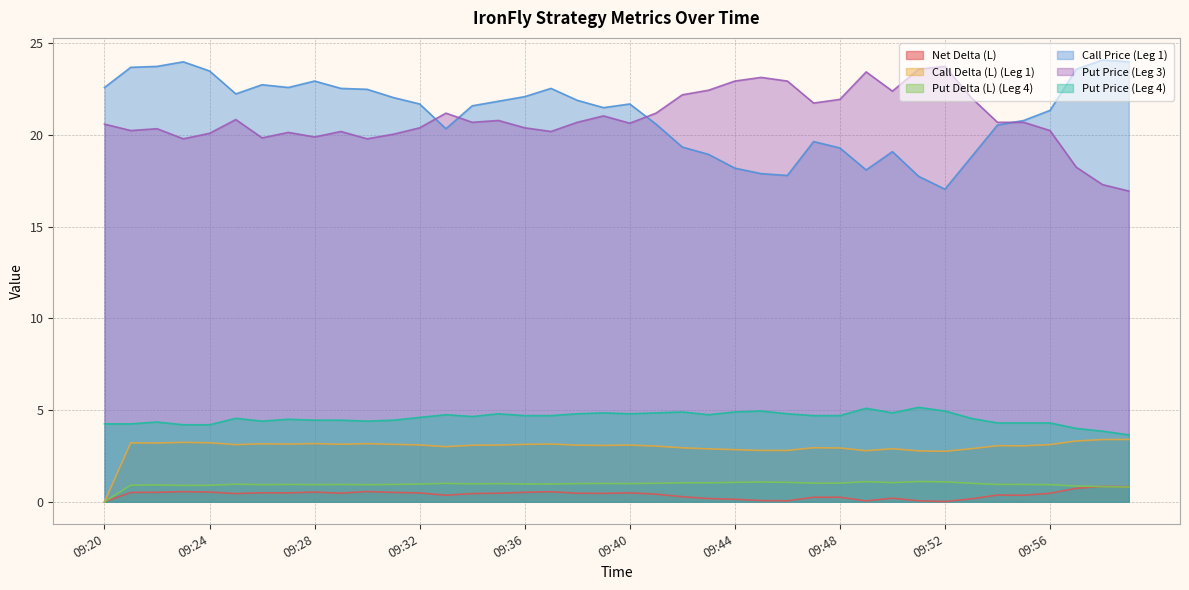

What is the value of the Call Delta (L) (Leg 1) point at the 19th from the left?

3.1